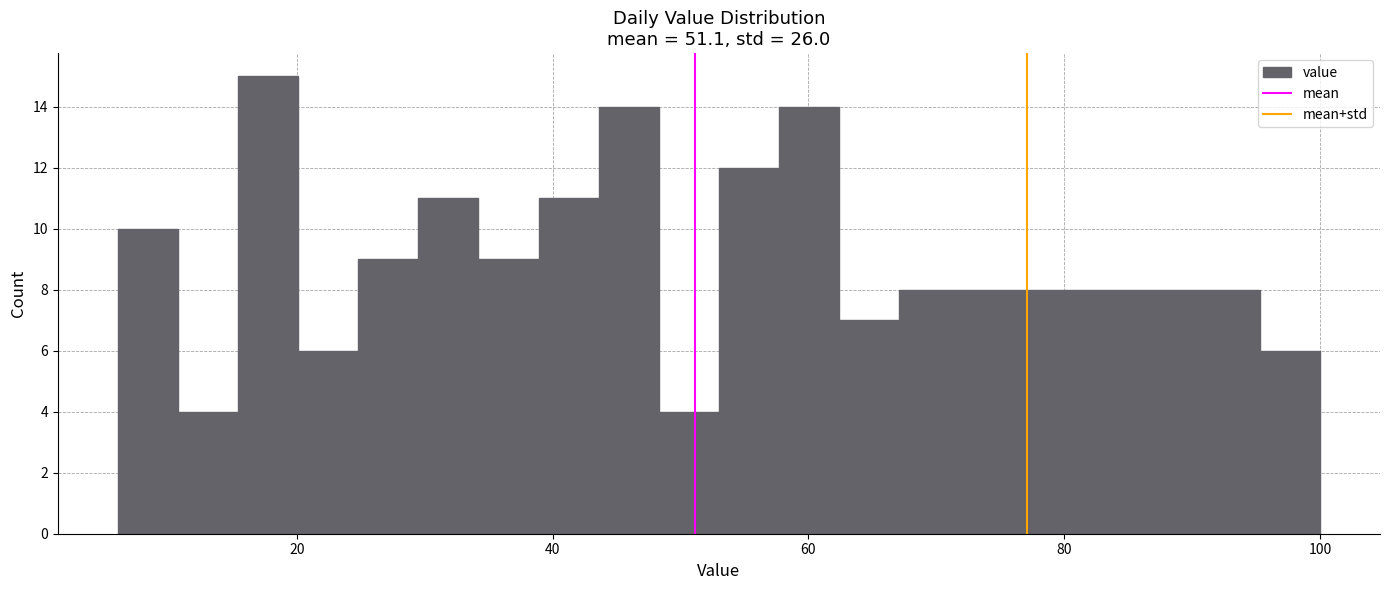

Around what value on the x-axis is the tallest bar? Give the approximate position of its centre, as read against the axis.

18